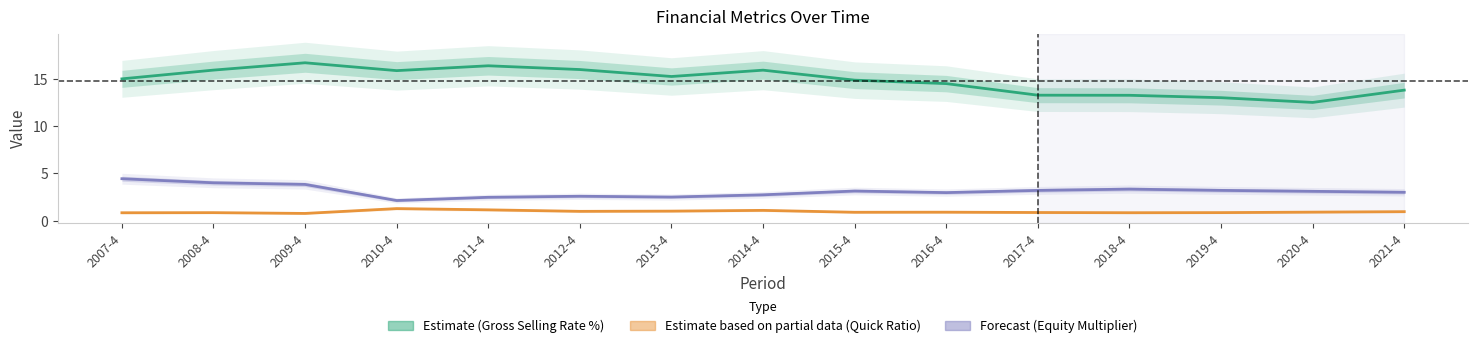

True or false: equity_multiplier has a value of 1.5 at 2013-4.

False